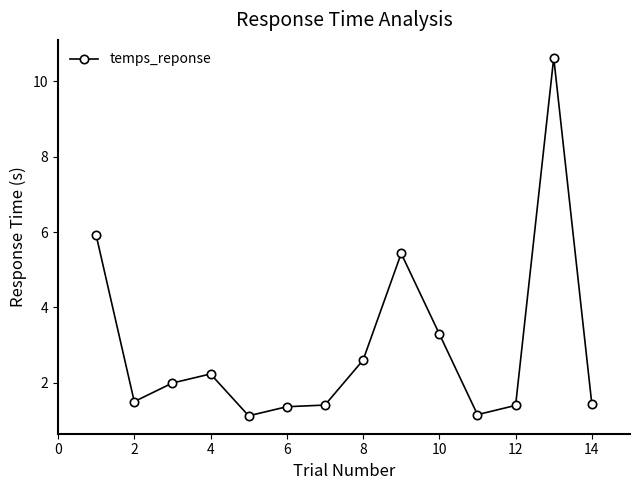

What is the average value?

3.0